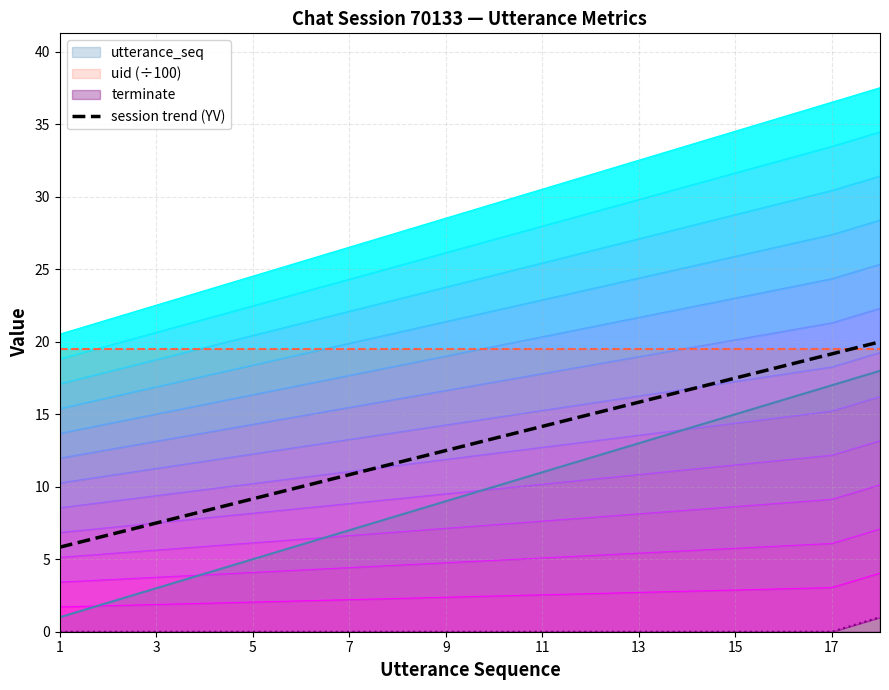

True or false: session trend (YV) and utterance_seq cross at least once.

False